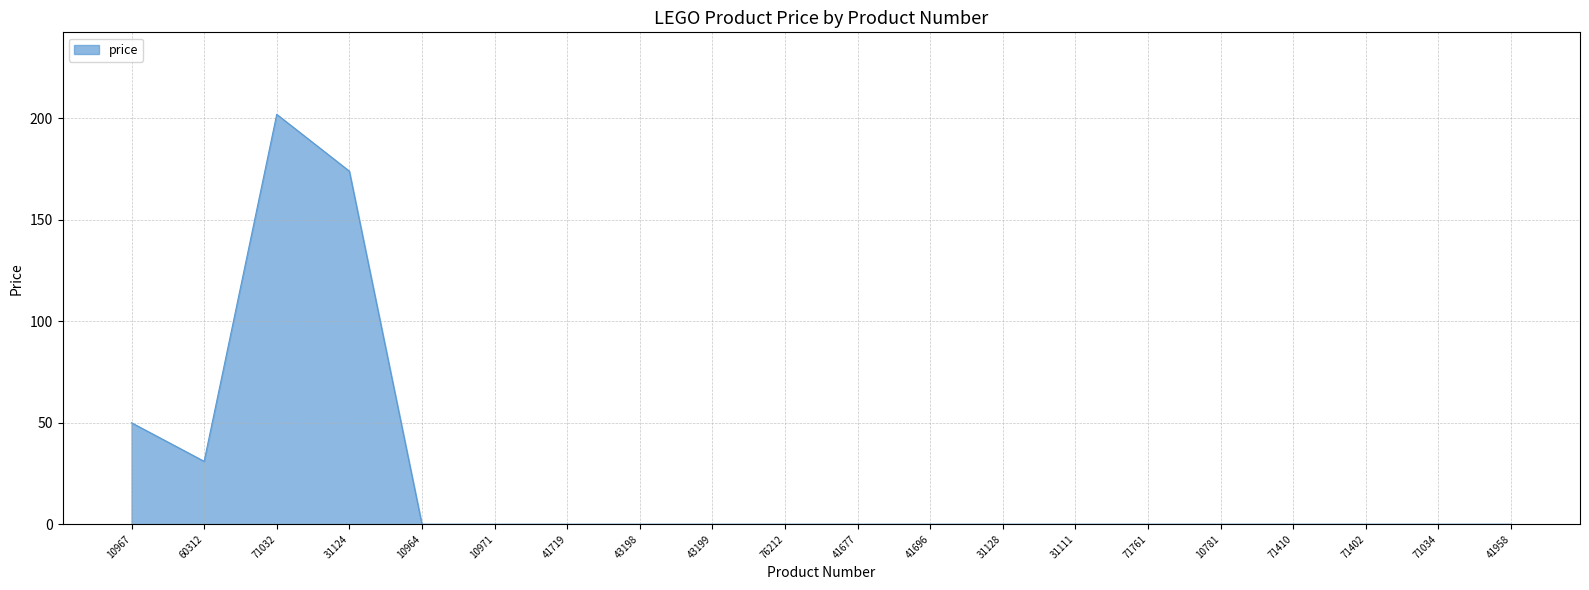

Reading left to right, extract all data points from this chart.

10967=50	60312=31	71032=202	31124=174	10964=0	10971=0	41719=0	43198=0	43199=0	76212=0	41677=0	41696=0	31128=0	31111=0	71761=0	10781=0	71410=0	71402=0	71034=0	41958=0